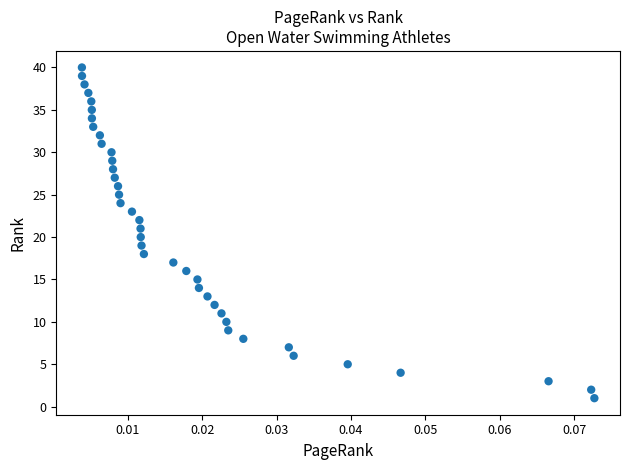

What is the range of Y values (max minus min)?

39